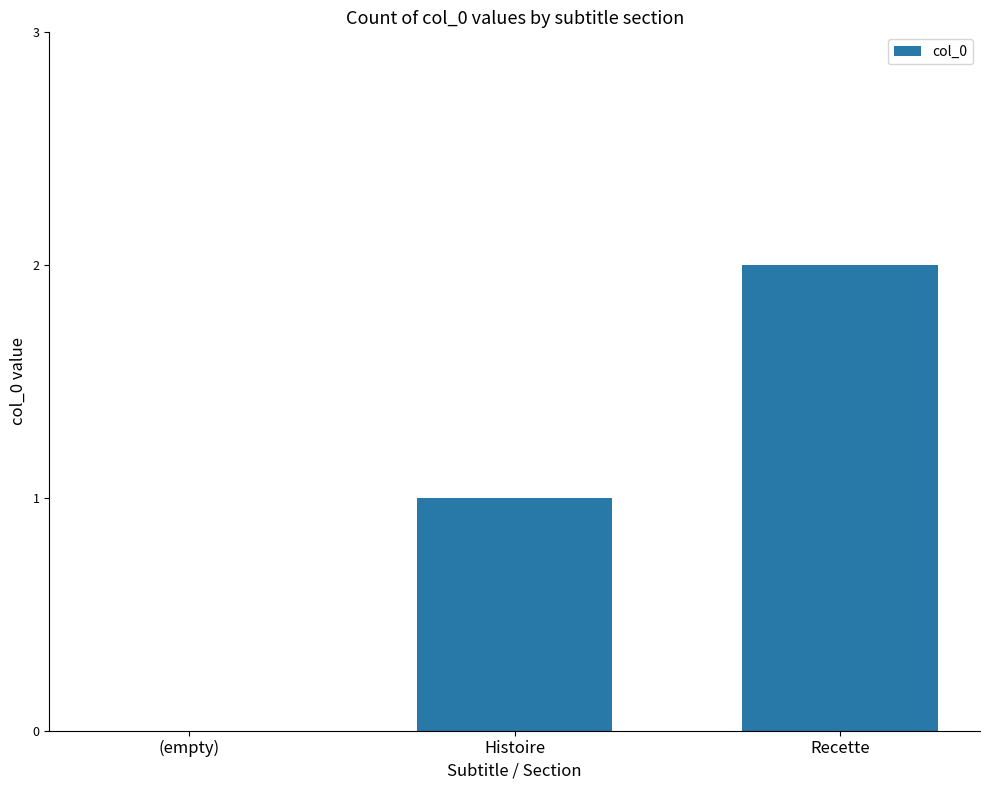

At which category does the chart reach its peak across all series?

Recette